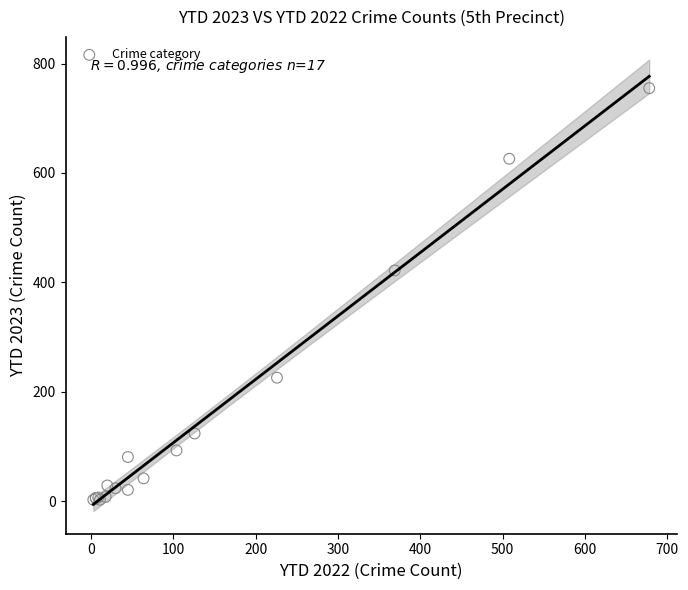

What Y value in the scatter plot is closest to 379?

422